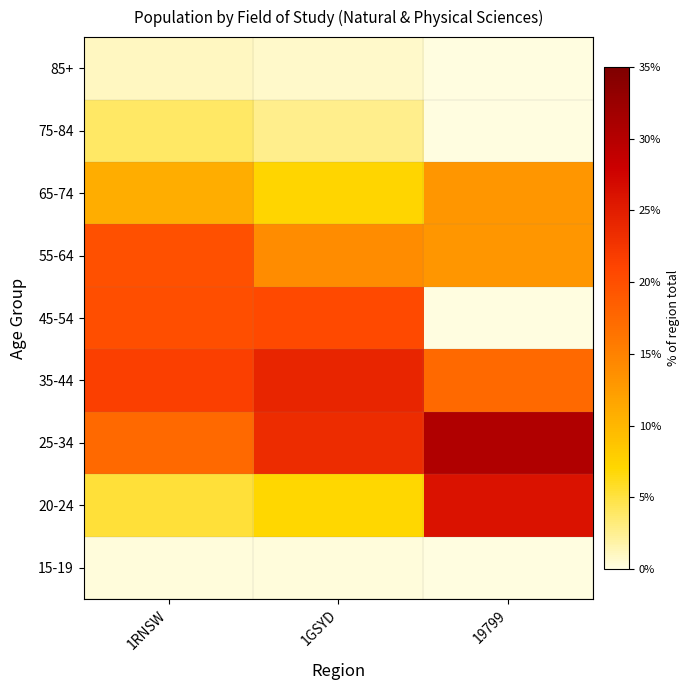

What is the greatest value displayed?

30.4